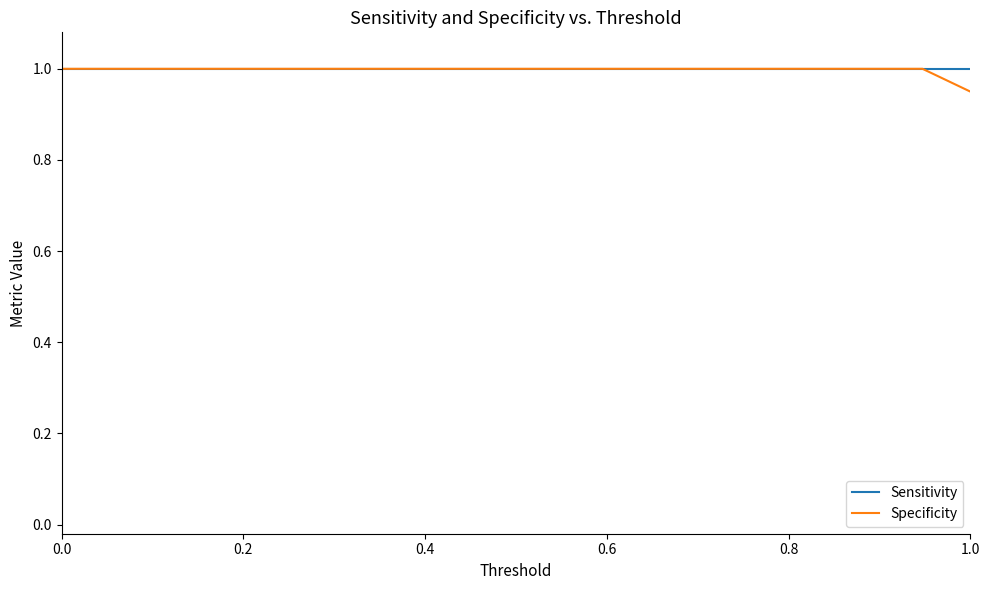

What is the difference between the maximum and minimum values in the Specificity series?

0.1